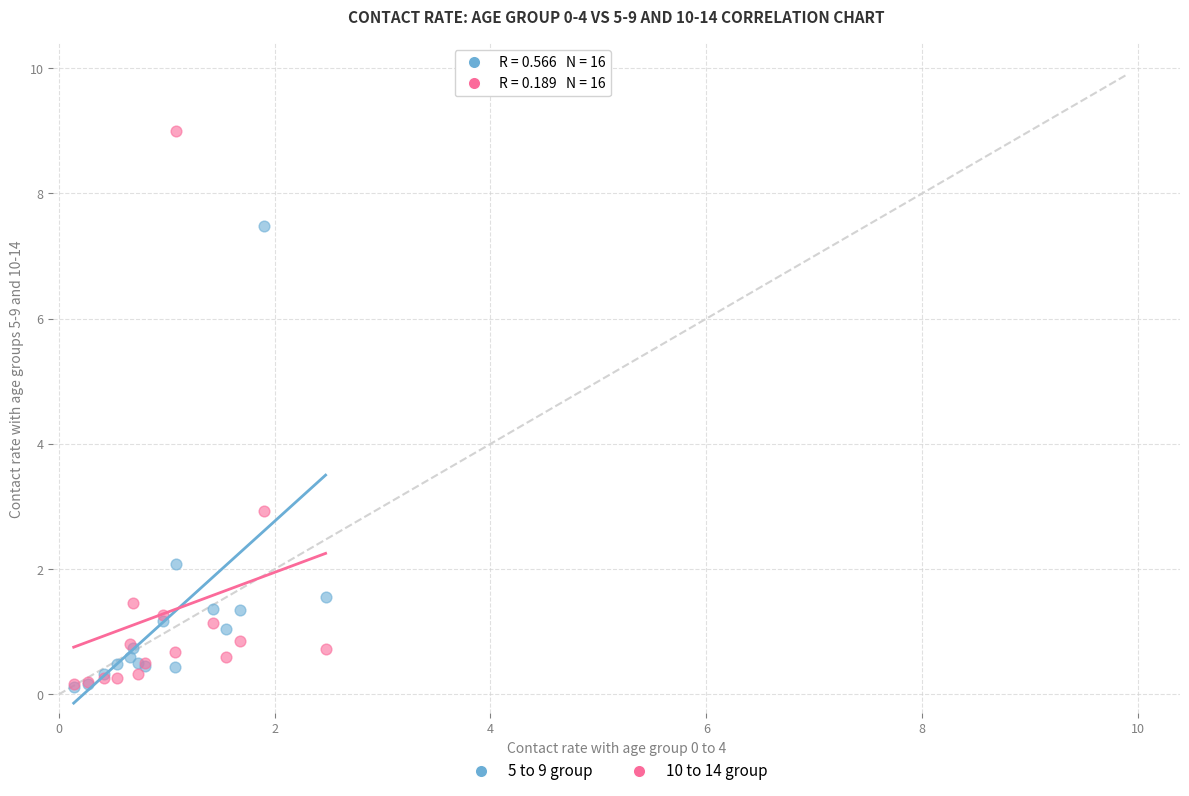

In the 10 to 14 group series, what Y value is closest to 4?

2.9